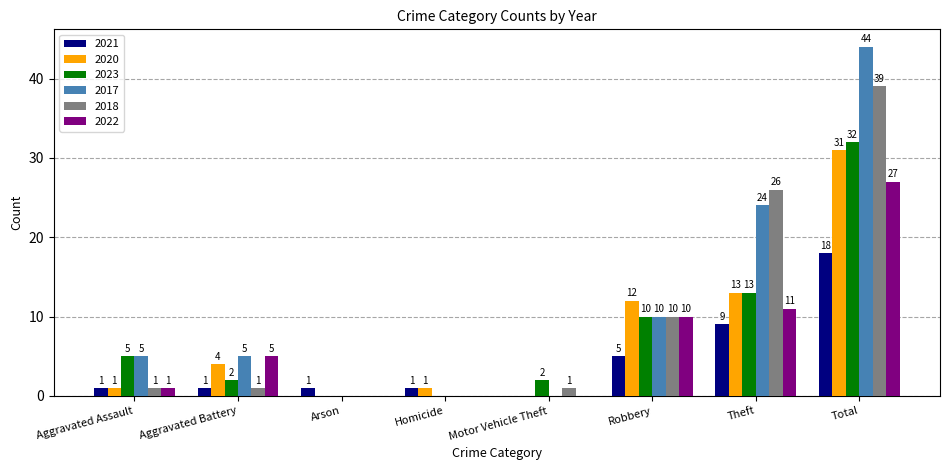

Read the 2018 value at Total, to the nearest 5.

40